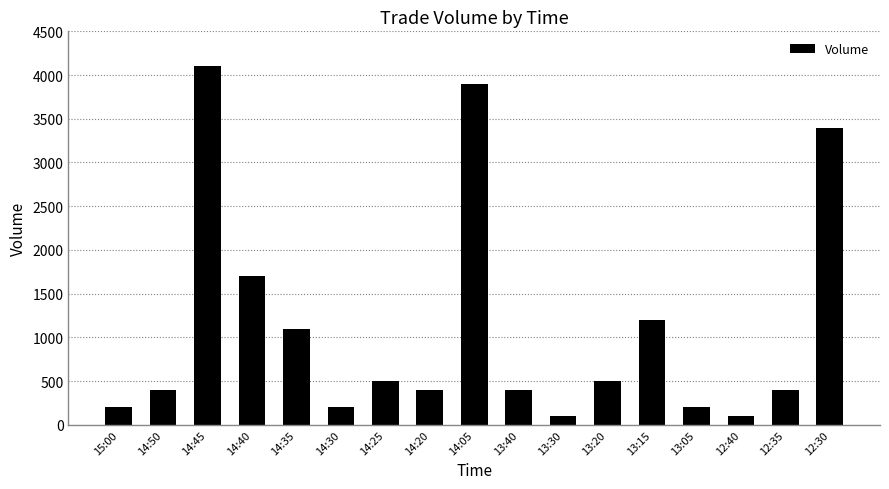

Where is the data nearest to the value 2100?

14:40